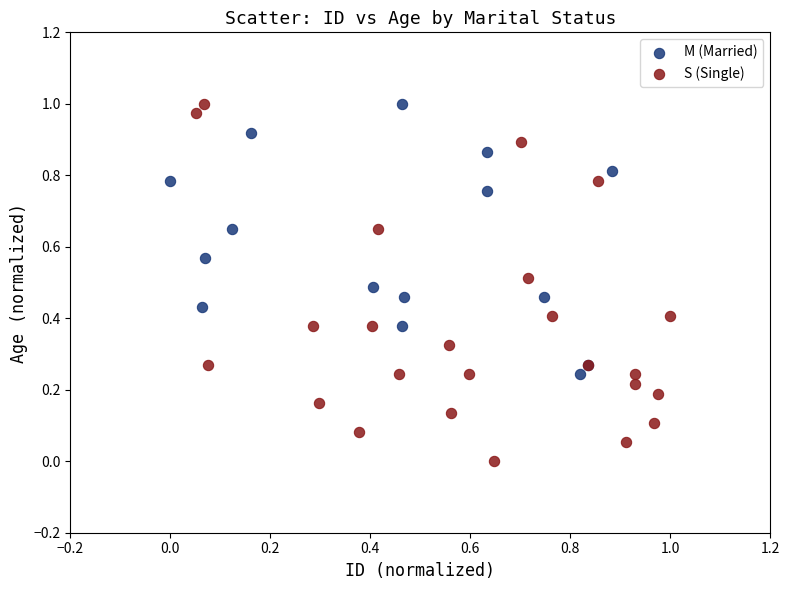

Which series has the largest Y range (max minus min)?

S (Single)